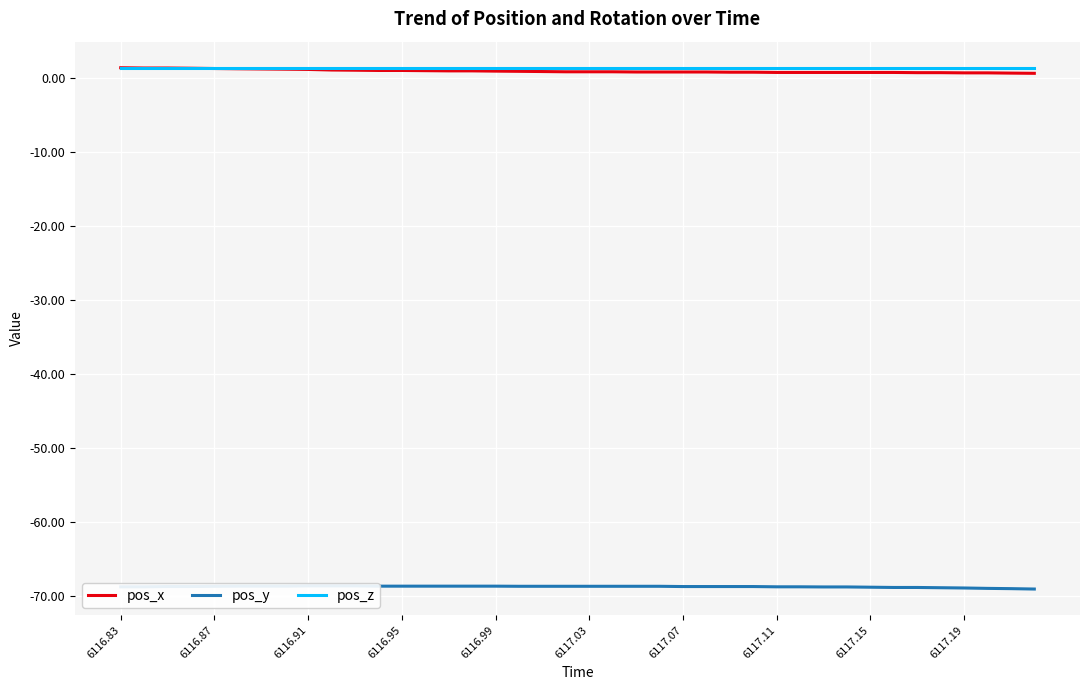

What is the highest value of the pos_z series?

1.4